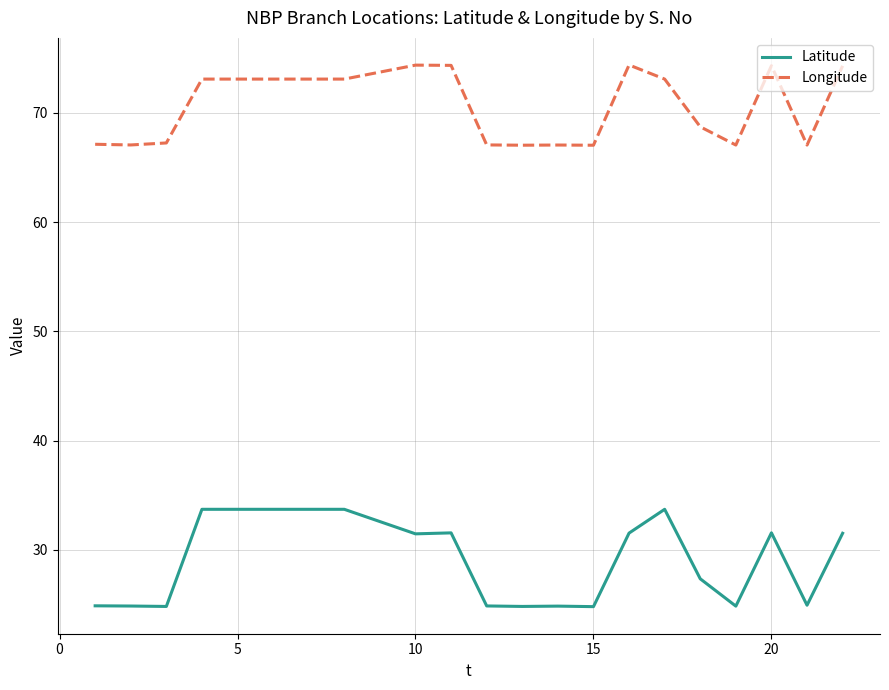

What is the sum of all Longitude values?

1482.6